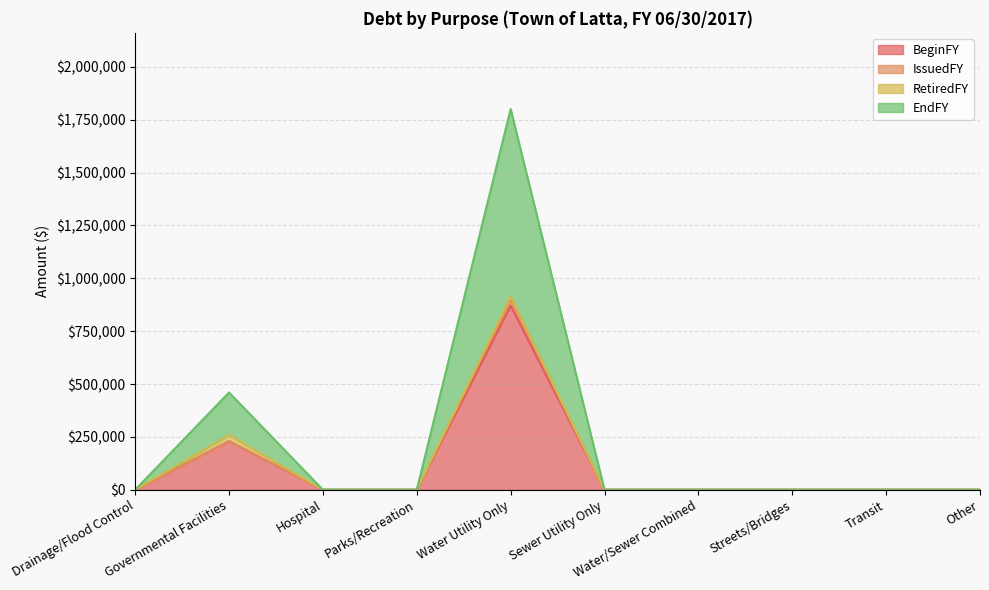

At which label does EndFY reach its minimum?

Drainage/Flood Control